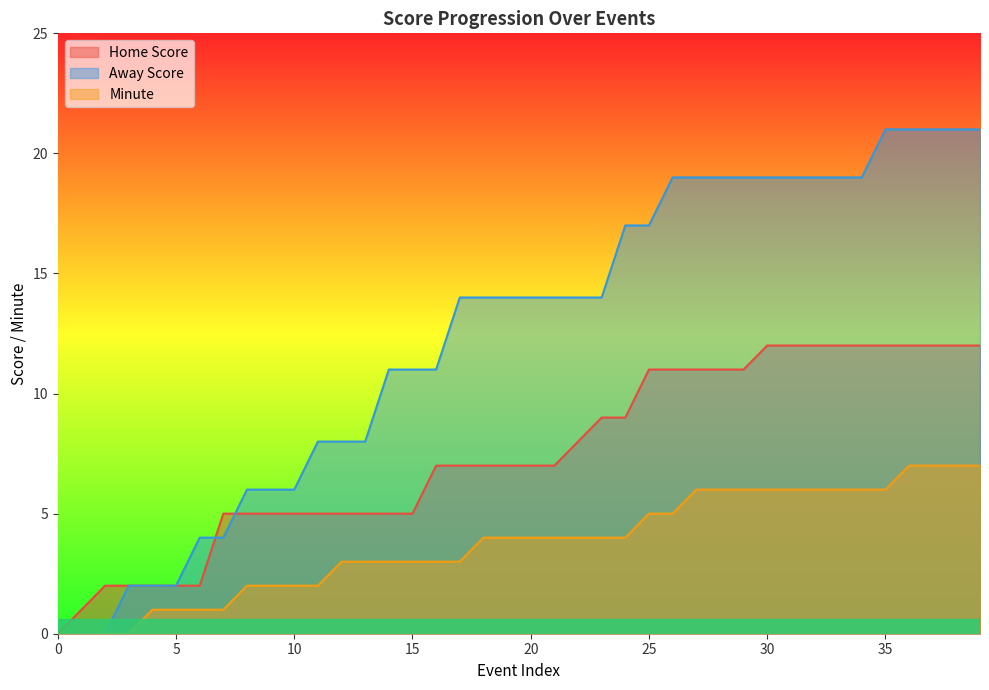

What is the sum of the Away Score values at 17 and 8?

20